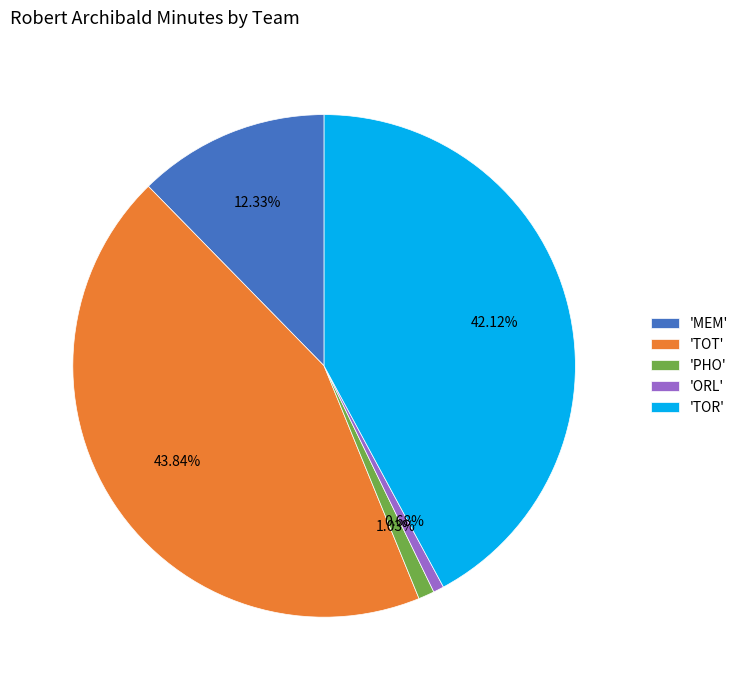

To the nearest percent, what is the average slice percentage?

20%